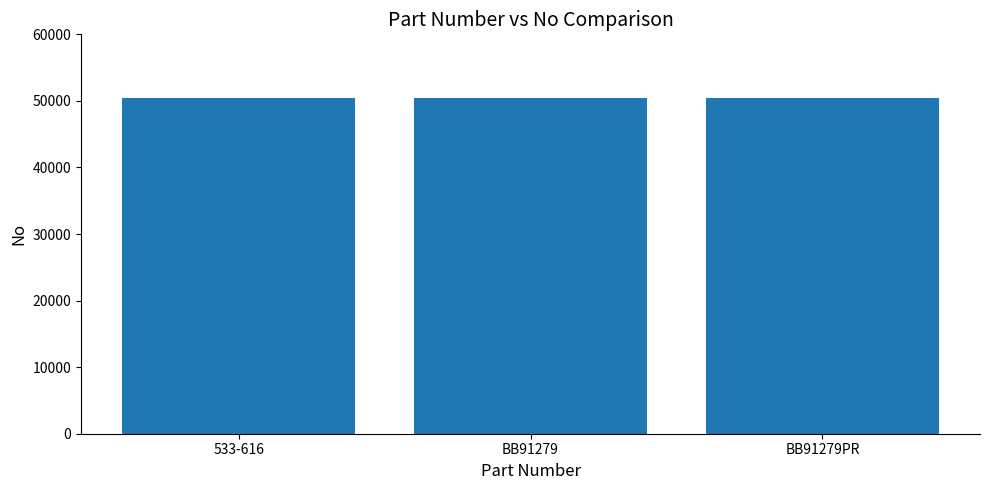

What is the greatest value displayed?

50477